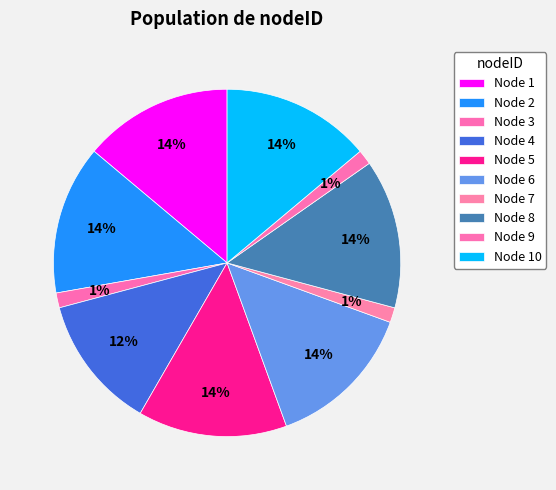

Which category has the biggest portion of the pie?

1